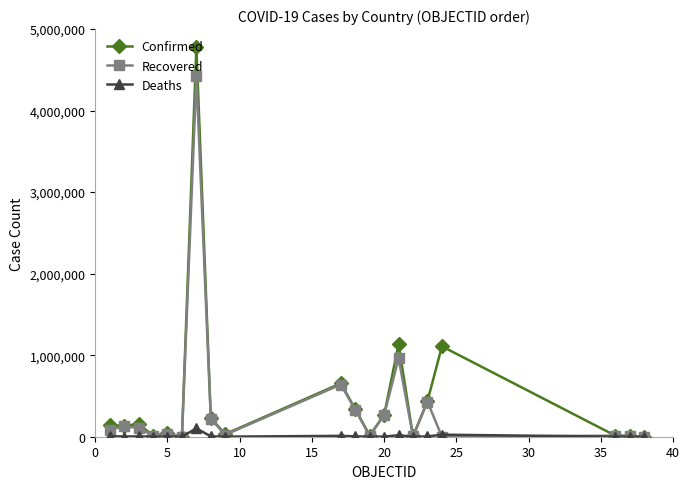

How many distinct data groups are displayed?

3